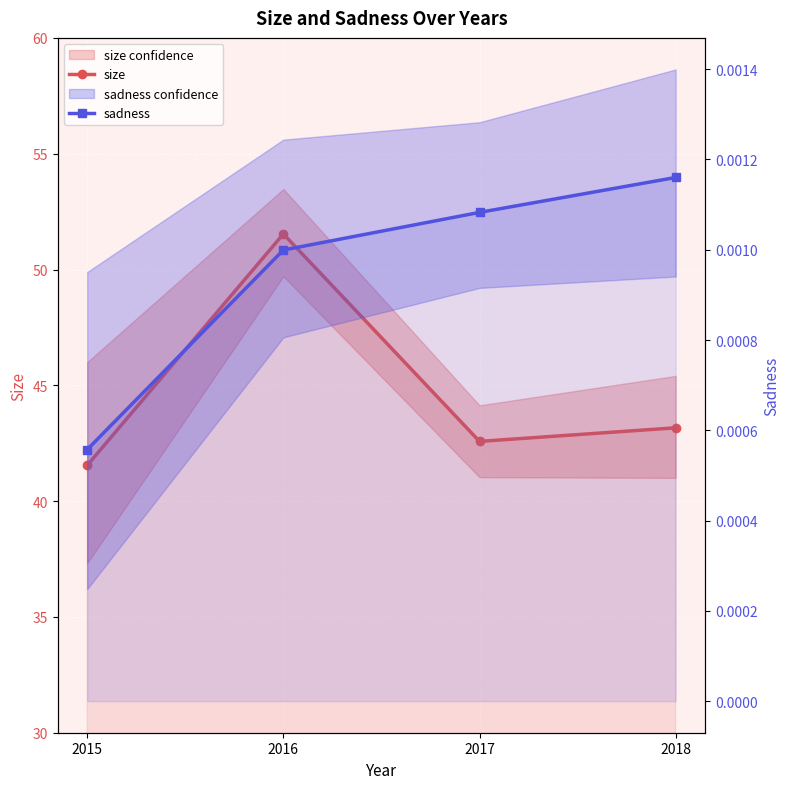

How many interior local valleys does the size series have?

1